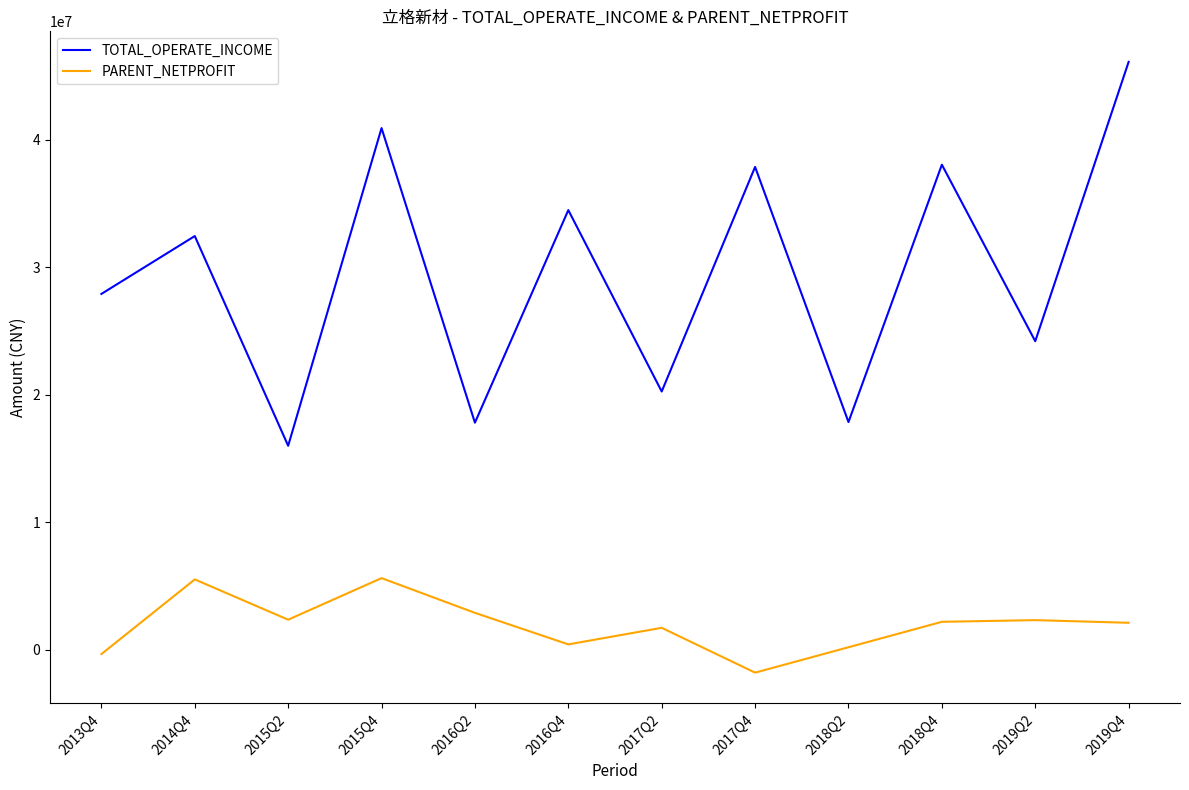

True or false: TOTAL_OPERATE_INCOME has a value of 10982285.9 at 2015Q2.

False